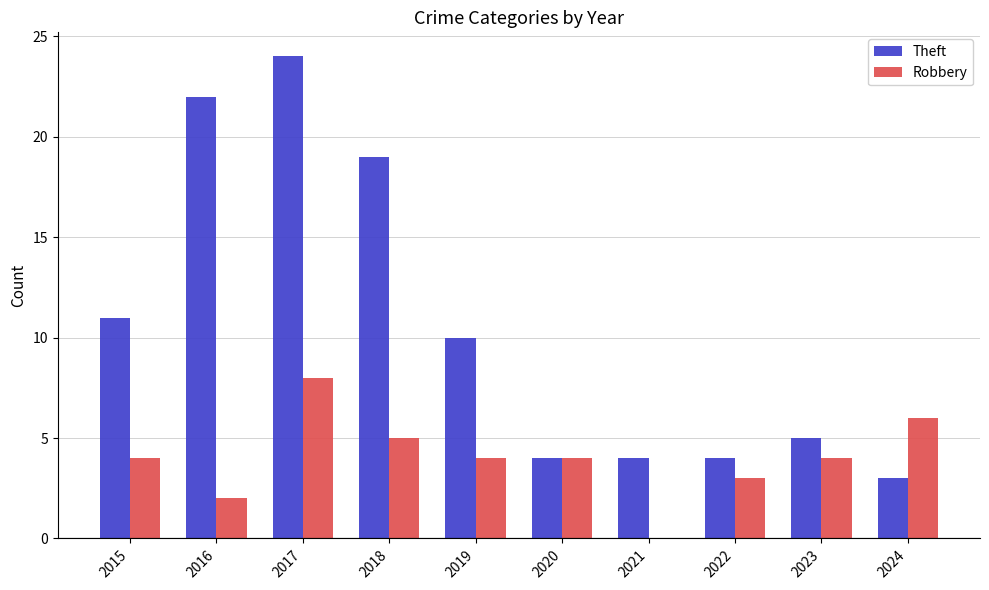

What is the sum of all Robbery values?

40